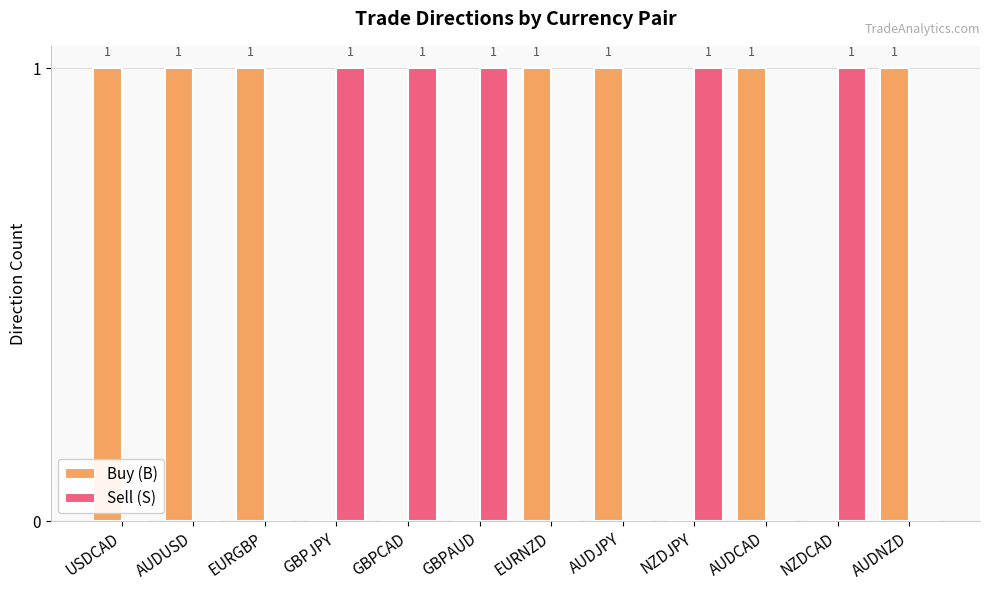

Is the value of Sell (S) at GBPAUD greater than the value of Buy (B) at GBPJPY?

Yes